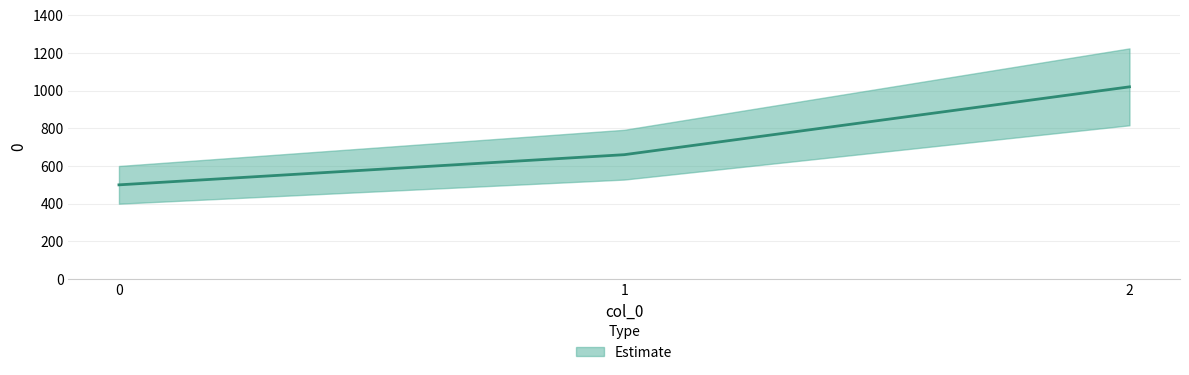

List the labels in order of value, smallest first.

0, 1, 2